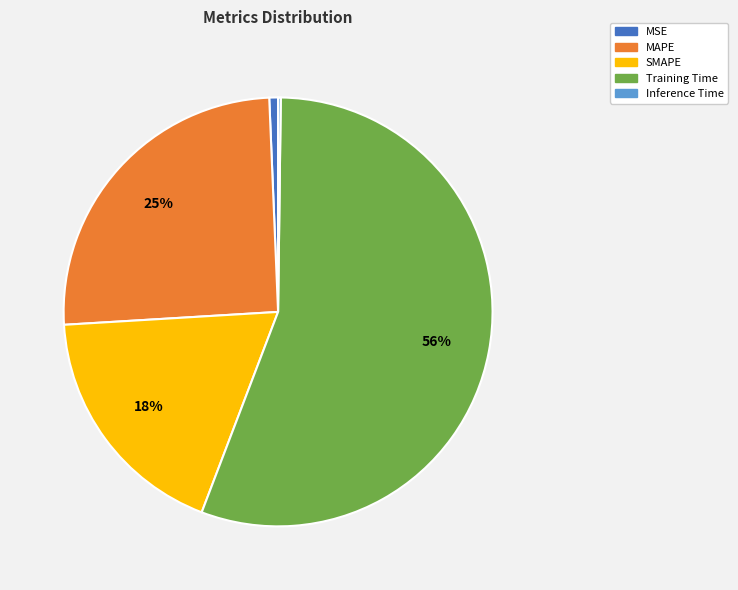

To the nearest percent, what is the average slice percentage?

20%